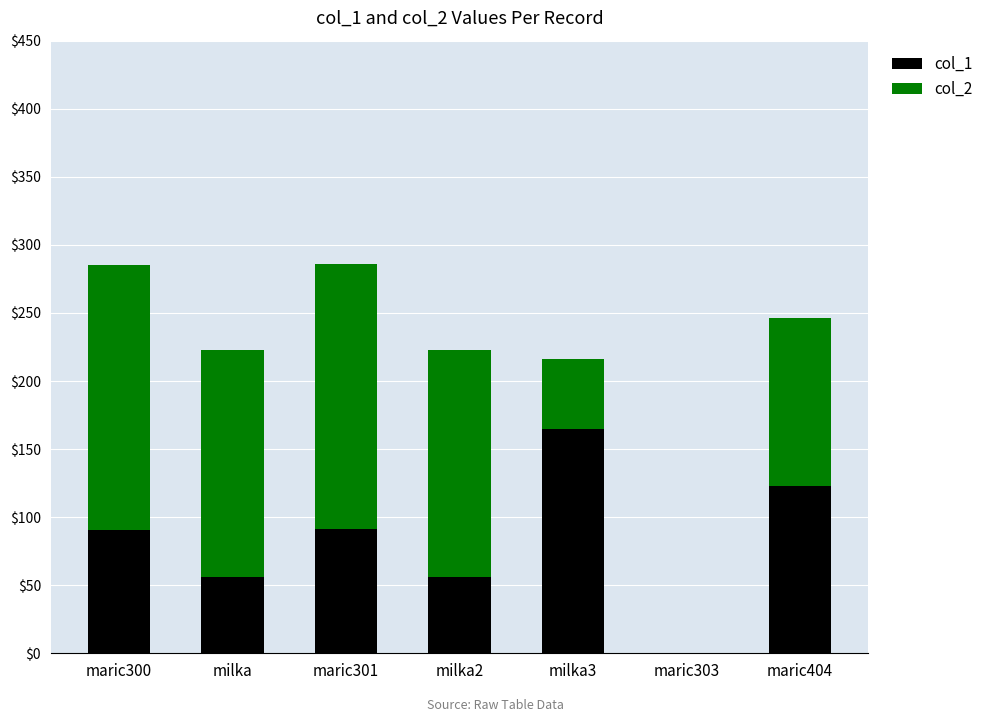

Are the bars grouped side by side (vs. stacked)?

No